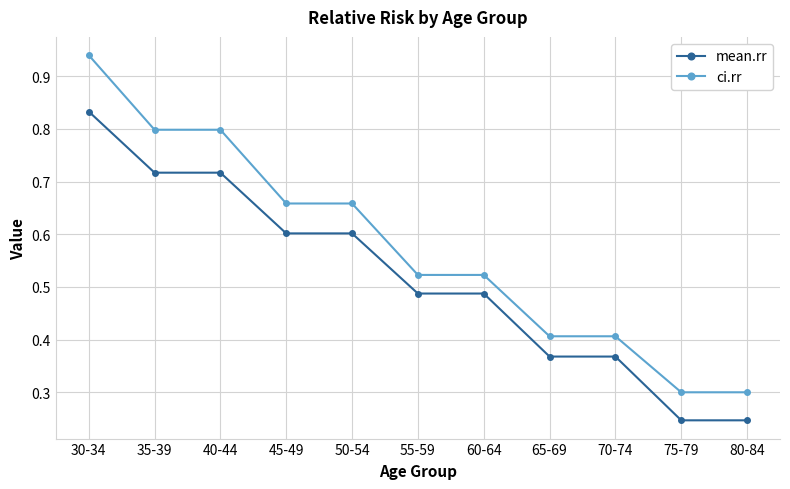

What are all the series names shown in the legend?

mean.rr, ci.rr